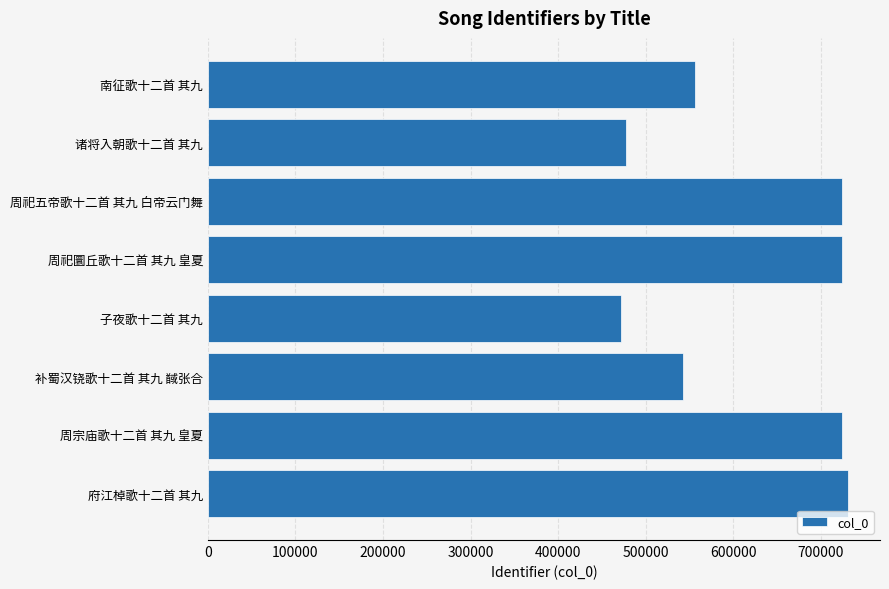

What is the sum of the values at 周祀五帝歌十二首 其九 白帝云门舞 and 子夜歌十二首 其九?

1195496